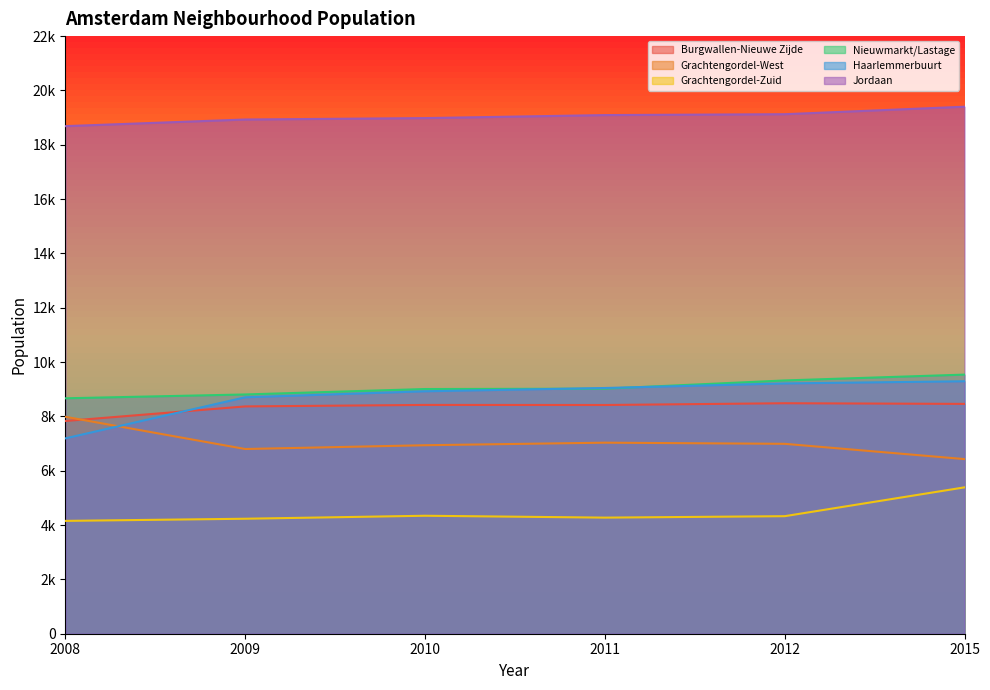

Reading left to right, what are all the values shown in this chart?

A00+A01 Burgwallen-Nieuwe Zijde: 2008=7831	2009=8368	2010=8423	2011=8420	2012=8485	2015=8461
A02 Grachtengordel-West: 2008=7986	2009=6800	2010=6939	2011=7033	2012=6991	2015=6429
A03 Grachtengordel-Zuid: 2008=4154	2009=4233	2010=4343	2011=4274	2012=4327	2015=5388
A04 Nieuwmarkt/Lastage: 2008=8667	2009=8808	2010=9008	2011=9021	2012=9324	2015=9539
A05 Haarlemmerbuurt: 2008=7192	2009=8704	2010=8925	2011=9046	2012=9214	2015=9294
A06 Jordaan: 2008=18686	2009=18930	2010=18982	2011=19093	2012=19125	2015=19401